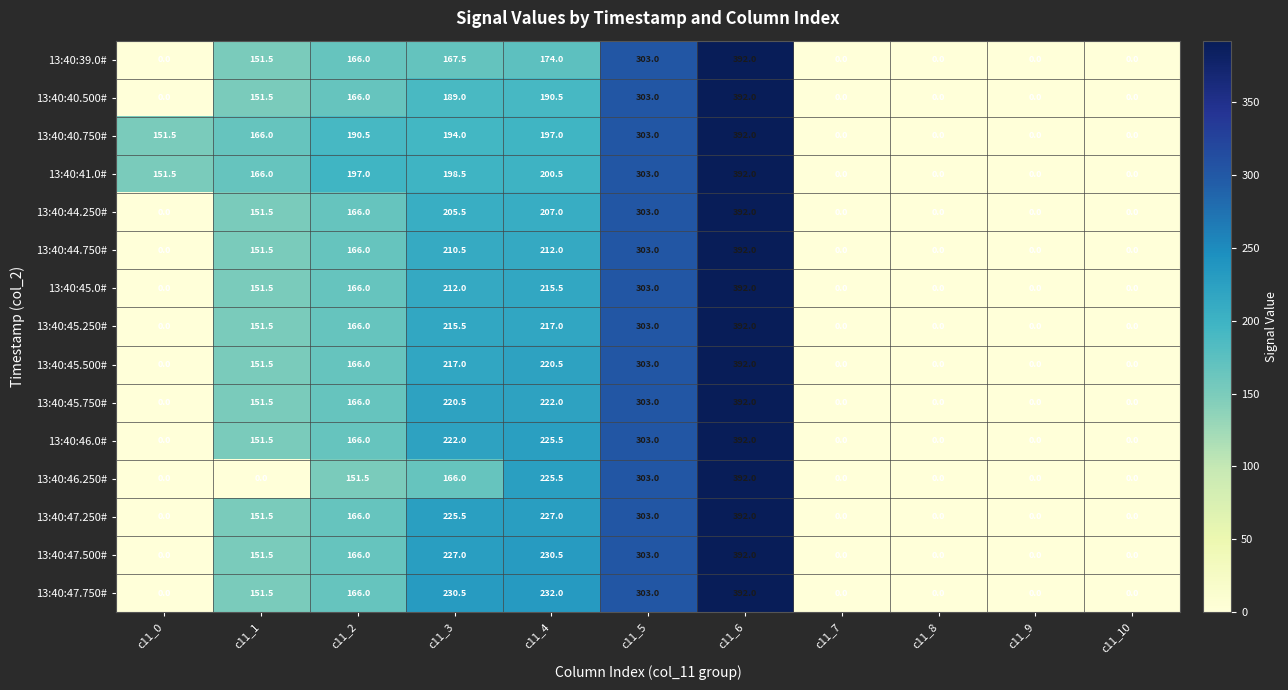

Between c11_3 and c11_8, which series saw the biggest shift?

13:40:47.750#